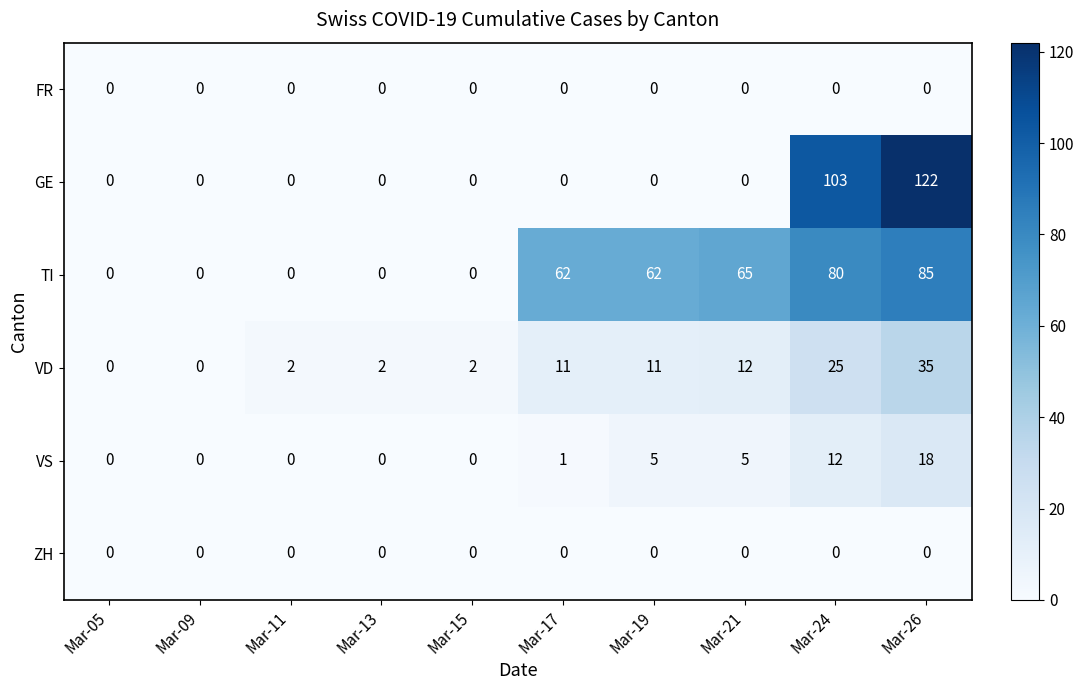

The VD series shows 4 at Mar-19. True or false?

False